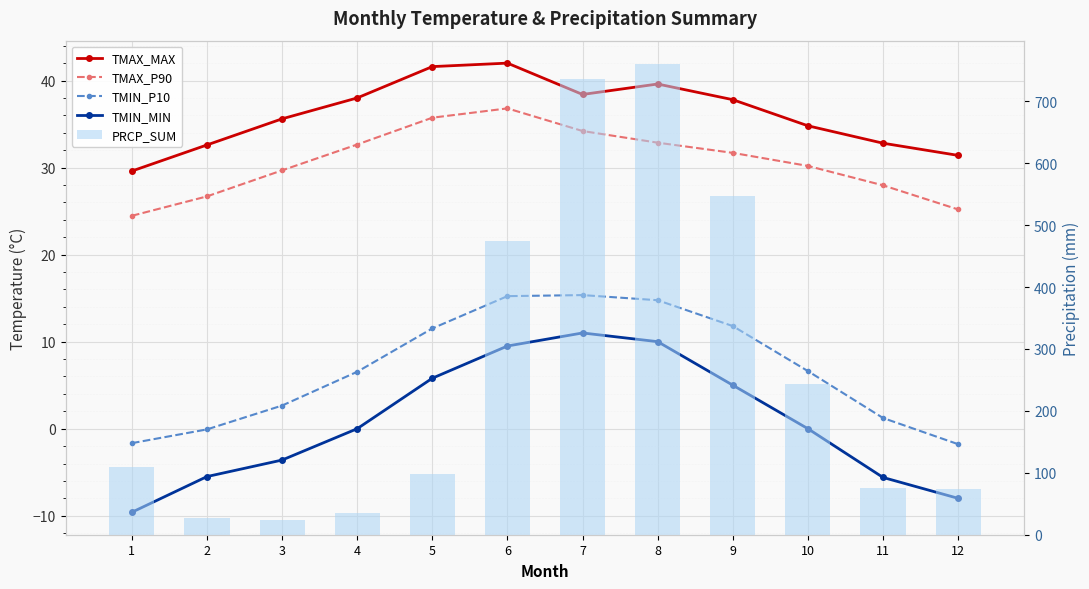

At which category is the sum across all series the highest?

8